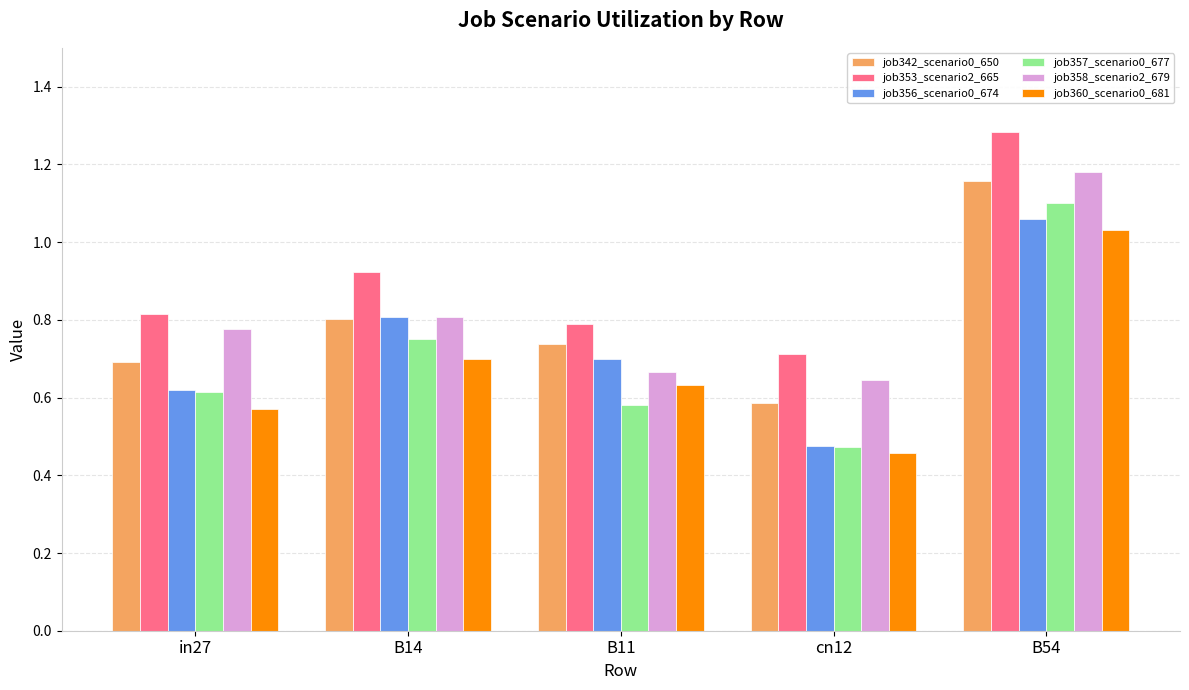

Which series has the largest total across all categories?

job353_scenario2_665